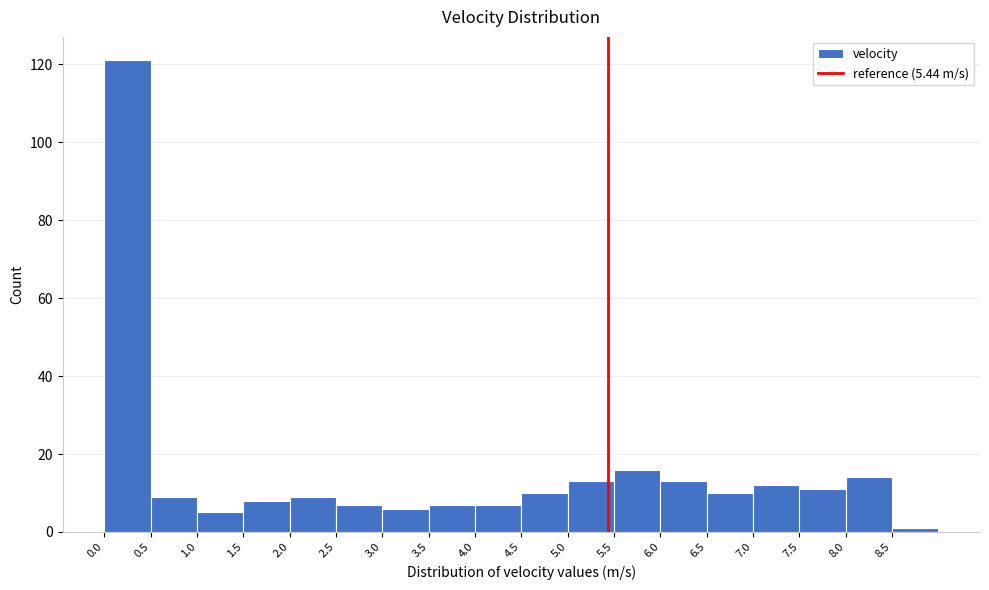

Reading left to right, transcribe this chart: for each bar, give the range it covers on the x-axis and its height. The values are not printed on the chart, so give them approximately, as read against the axis.

0.0 to 0.5: 122
0.5 to 1.0: 10
1.0 to 1.5: 6
1.5 to 2.0: 8
2.0 to 2.5: 10
2.5 to 3.0: 8
3.0 to 3.5: 6
3.5 to 4.0: 8
4.0 to 4.5: 8
4.5 to 5.0: 10
5.0 to 5.5: 14
5.5 to 6.0: 16
6.0 to 6.5: 14
6.5 to 7.0: 10
7.0 to 7.5: 12
7.5 to 8.0: 12
8.0 to 8.5: 14
8.5 to 9.0: under 2